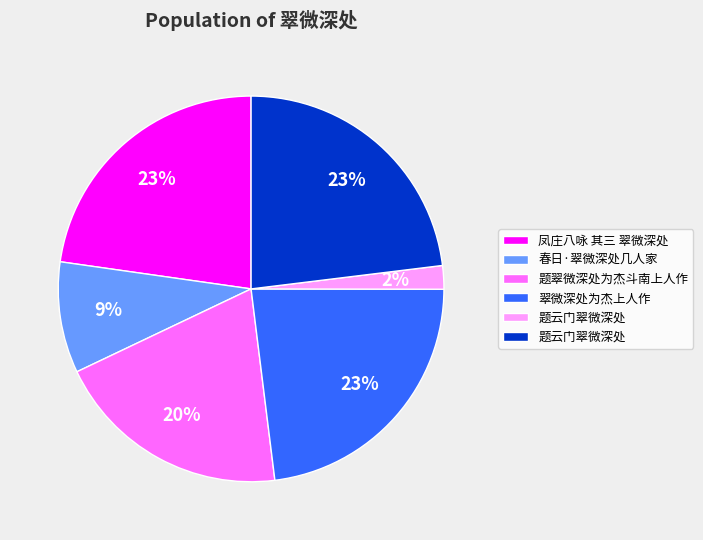

To the nearest percent, what is the average slice percentage?

17%